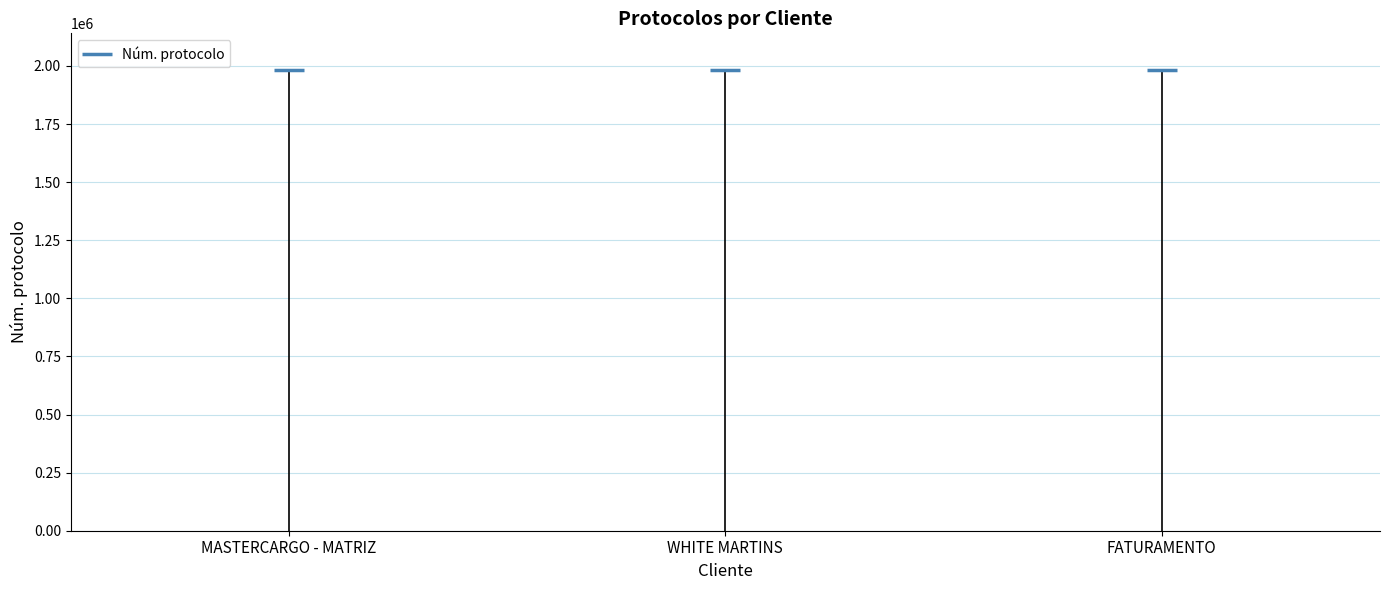

What is the change in value from WHITE MARTINS to FATURAMENTO?

-104